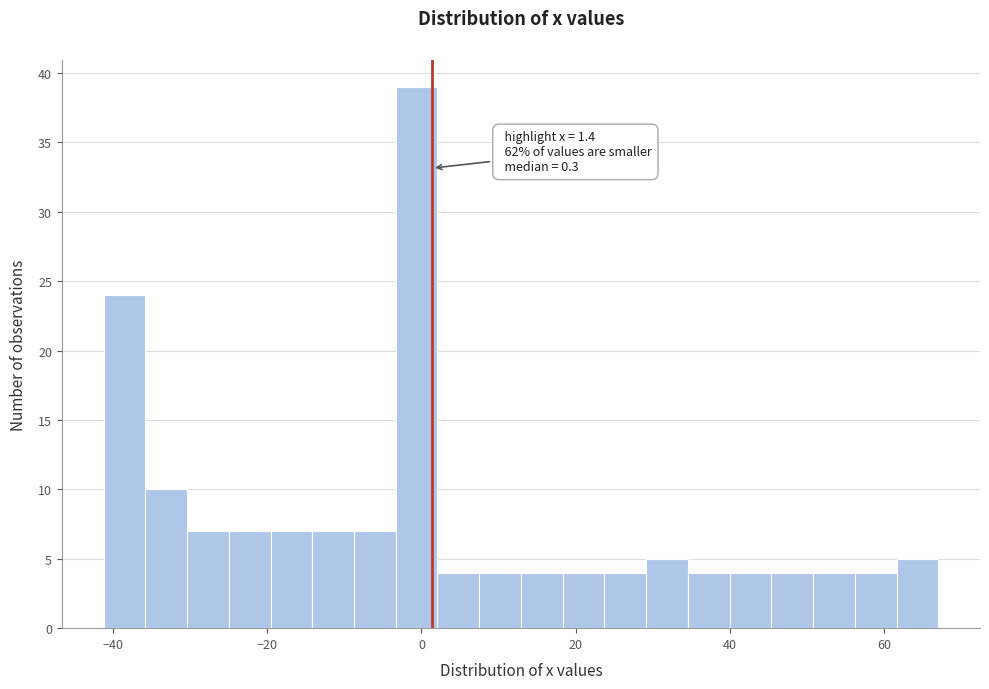

Around what value on the x-axis is the tallest bar? Give the approximate position of its centre, as read against the axis.

0